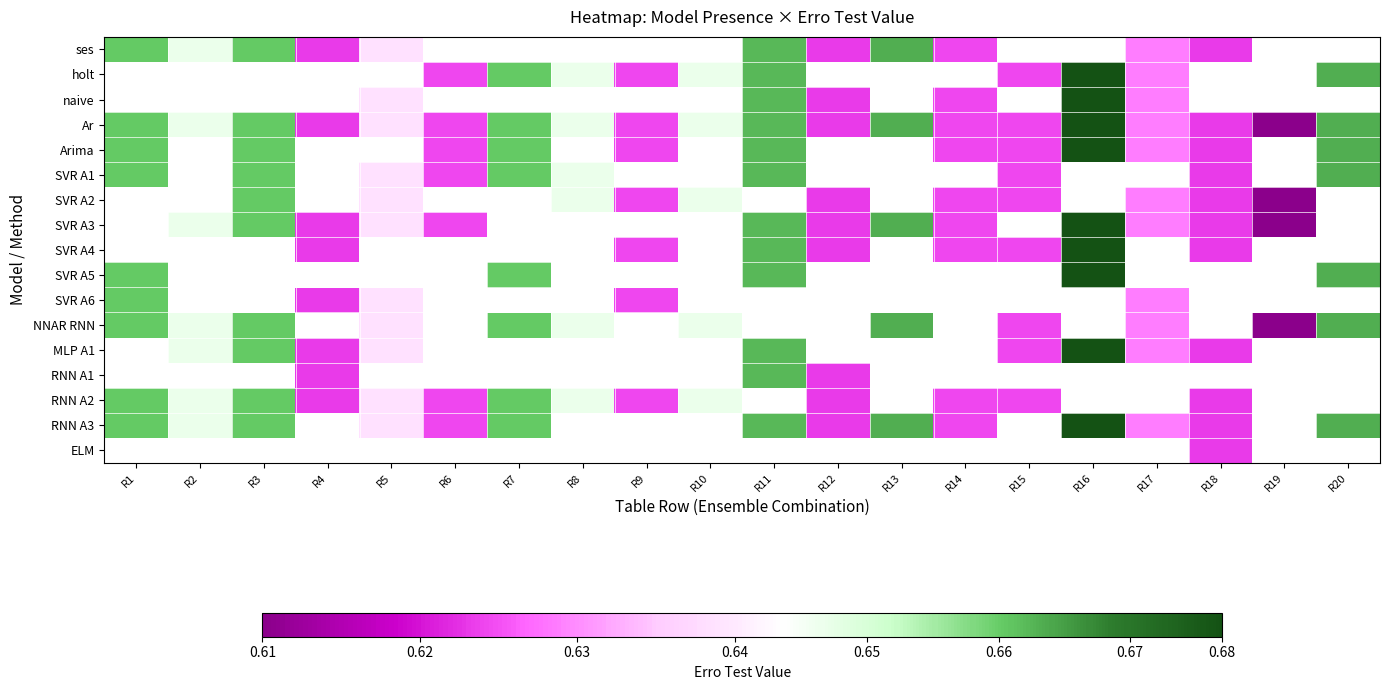

Where is NNAR RNN nearest to the value 0?

R19